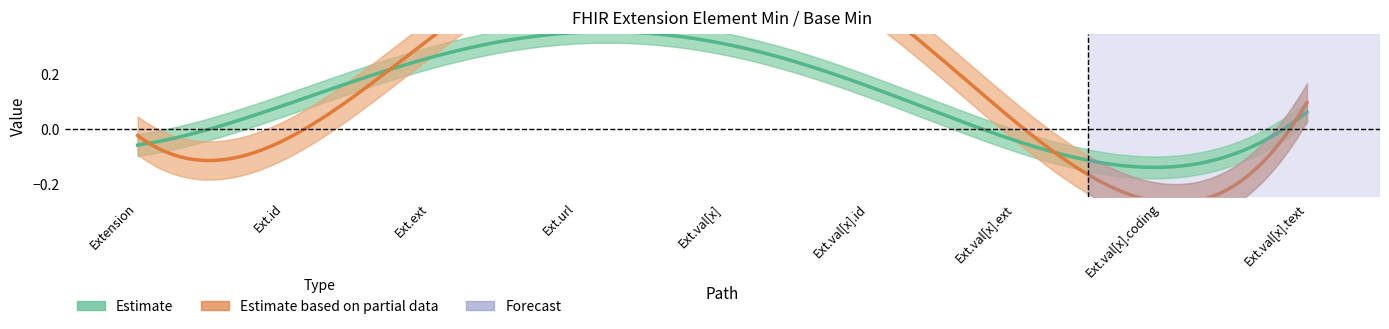

Is the value of Min at Extension.value[x].extension greater than the value of Base Min at Extension.extension?

No